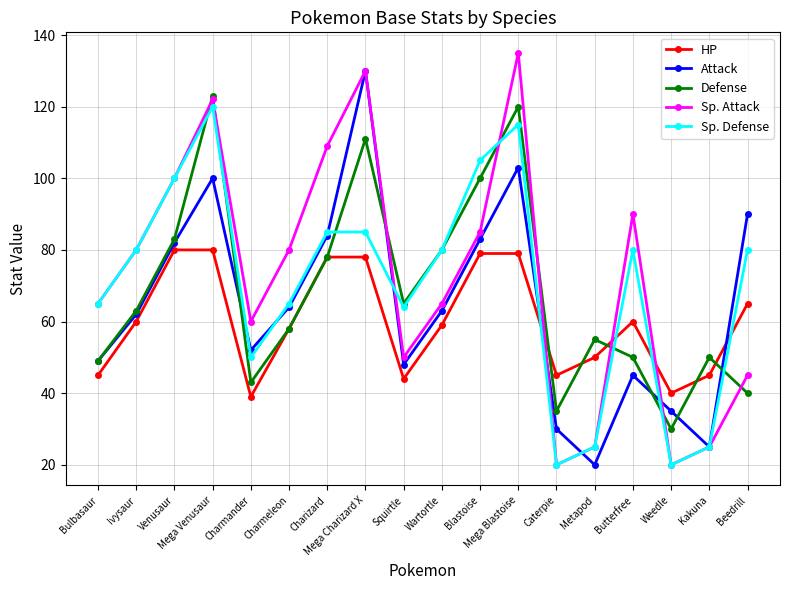

In Sp. Defense, how many points are lower than both neighbors (excluding endpoints)?

4